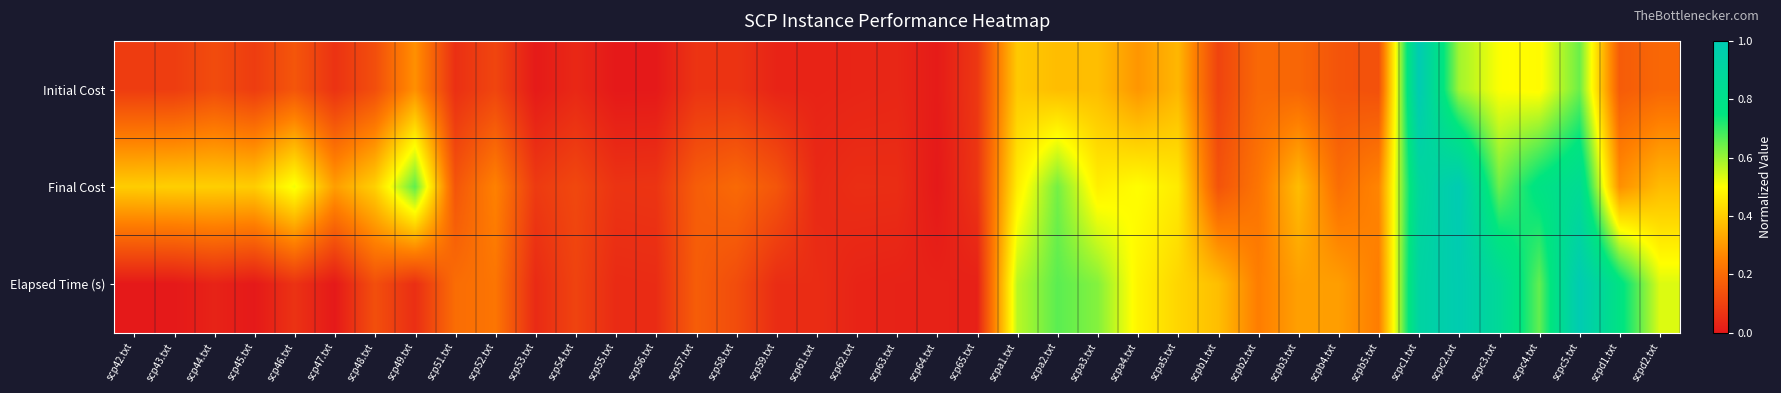

What is the spread (max minus min) of values at scp49.txt?

0.6